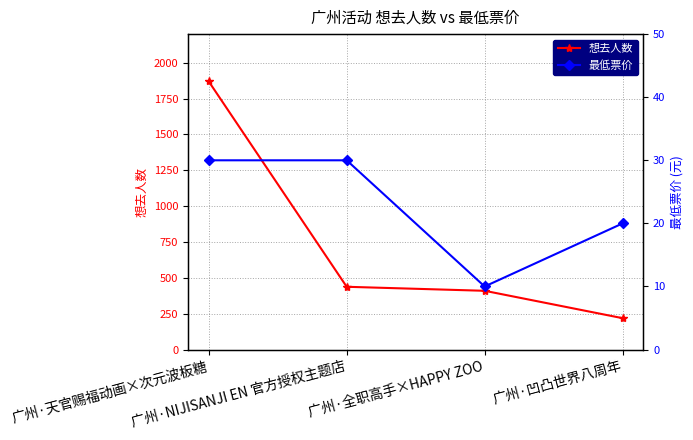

What is the maximum value shown in the chart?

1870